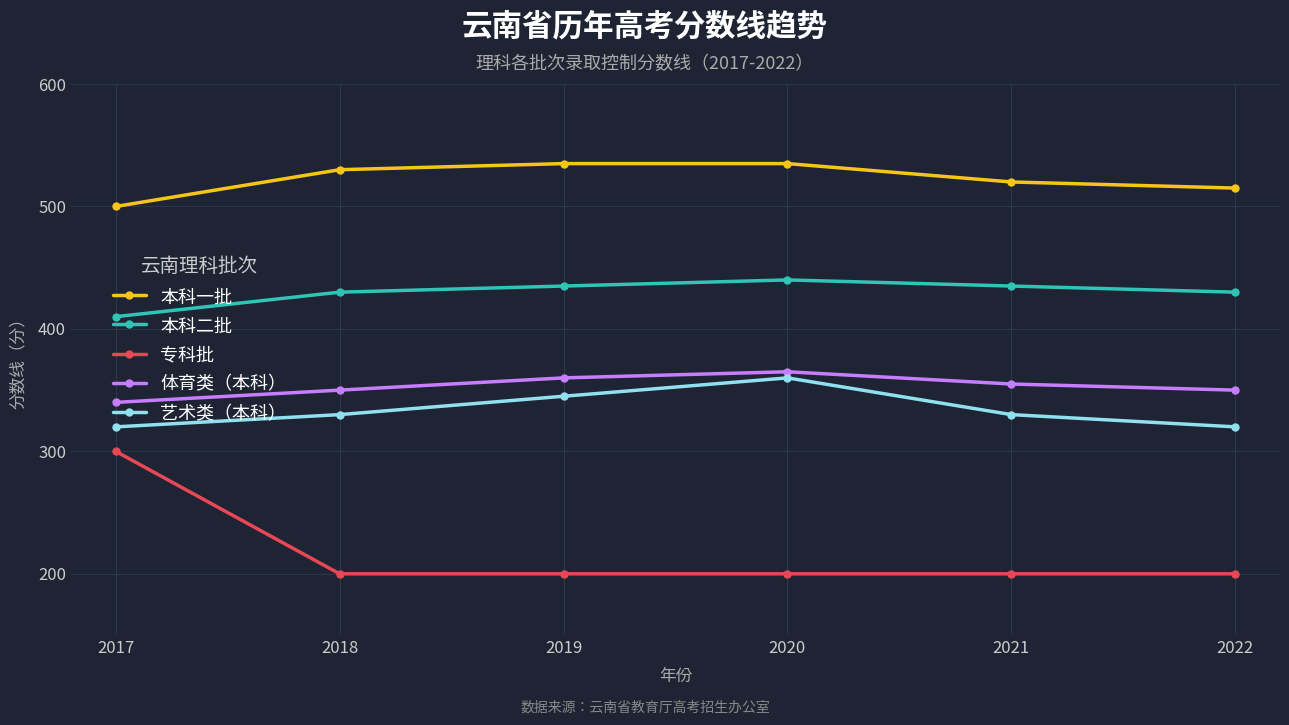

Rank the series by their maximum value, from lowest to highest.

专科批, 艺术类（本科）, 体育类（本科）, 本科二批, 本科一批